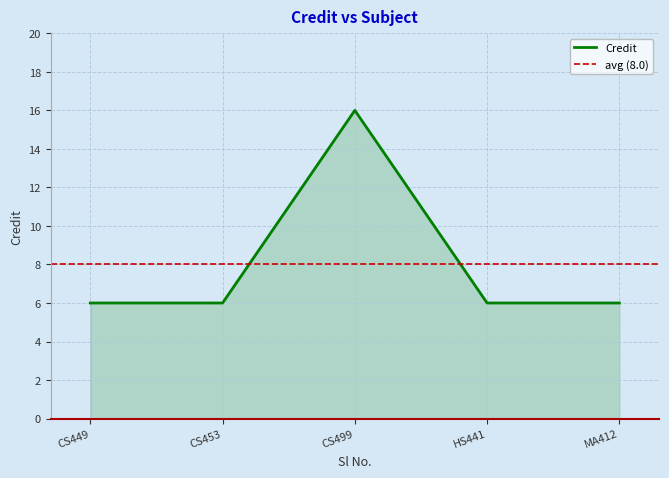

Reading left to right, what are all the values shown in this chart?

6	6	16	6	6